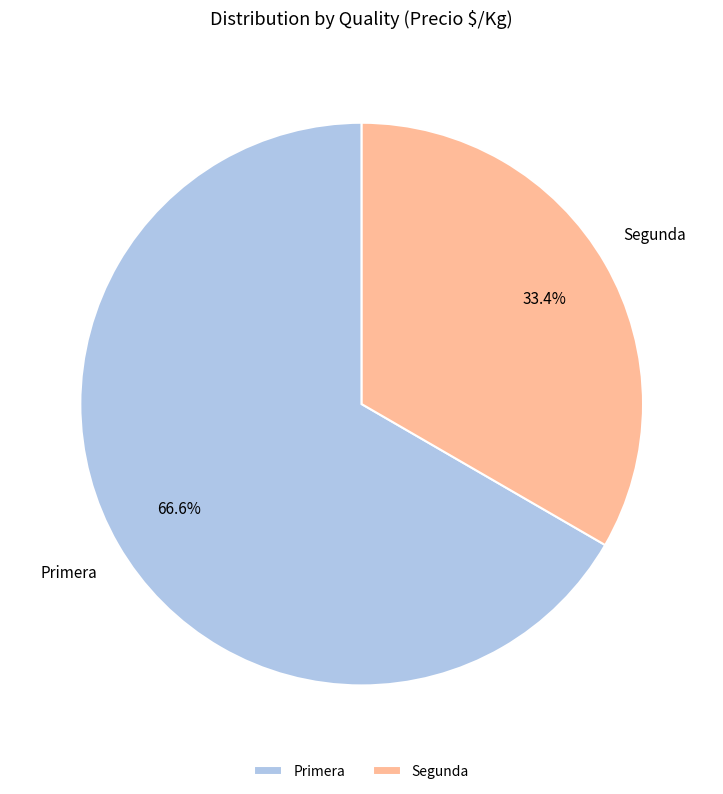

How many segments does this pie chart have?

2